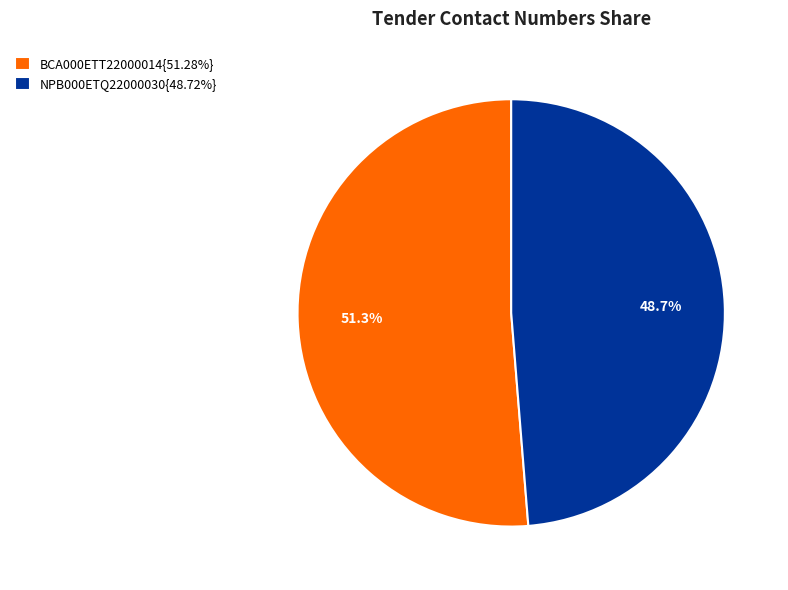

Count the number of slices in the pie.

2